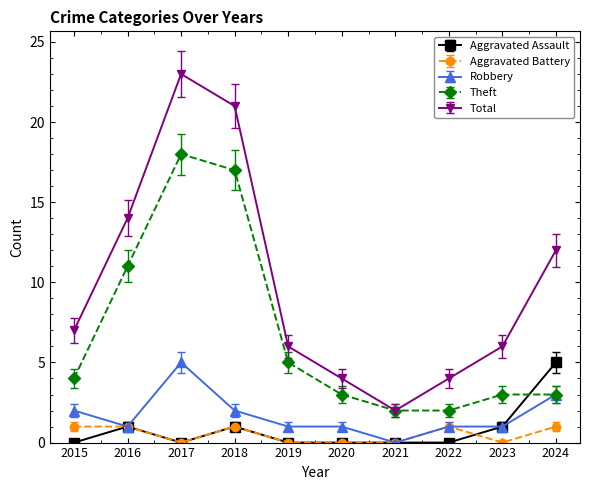

True or false: Robbery and Total cross at least once.

False